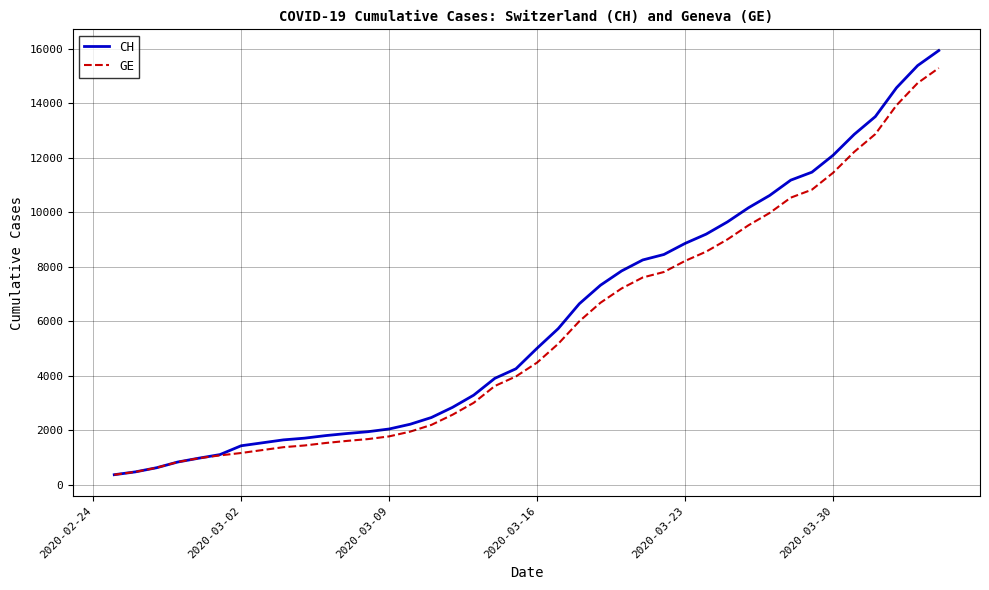

What is the smallest value displayed?

375